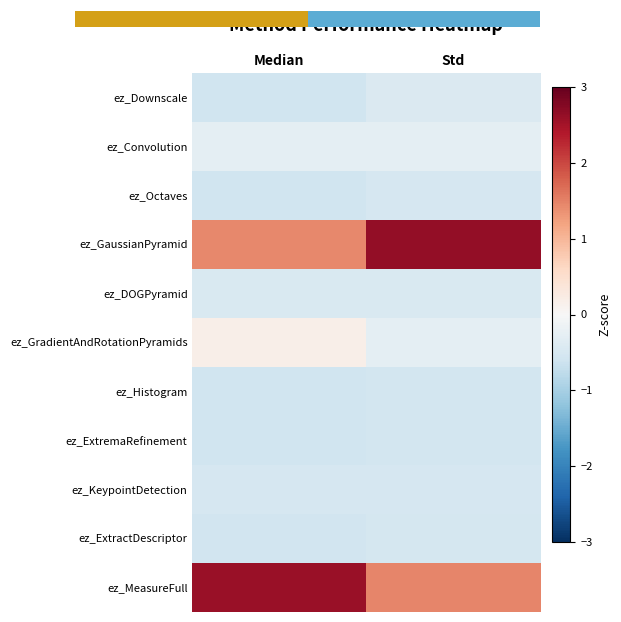

Which series has the largest total across all categories?

ez_GaussianPyramid